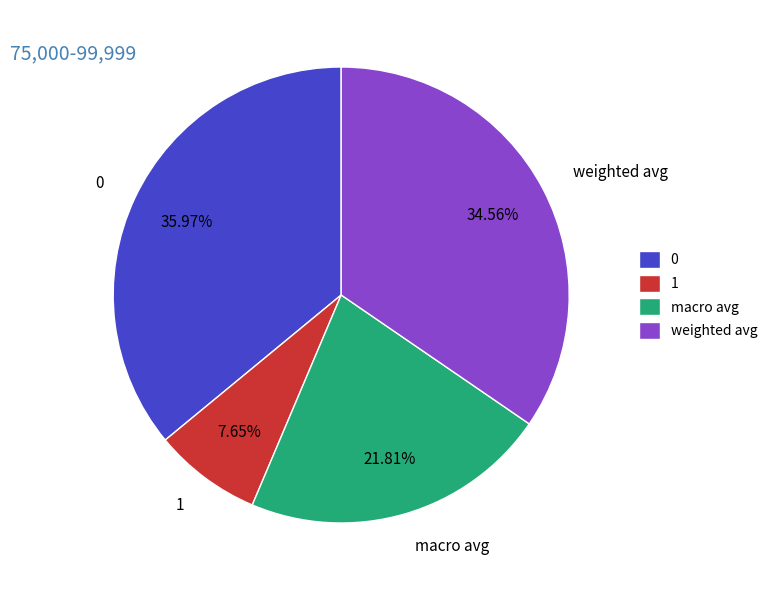

To the nearest percent, what portion does 1 represent?

8%